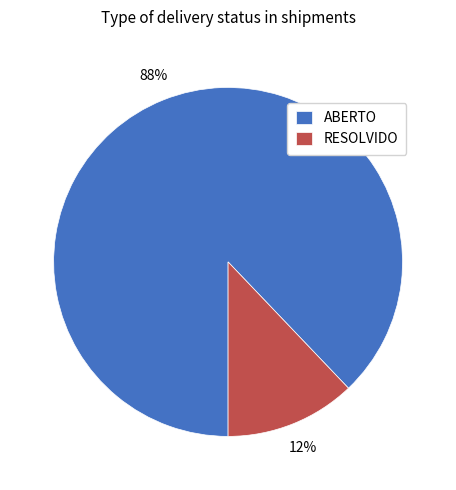

Do ABERTO and RESOLVIDO together represent more than half of the pie?

Yes